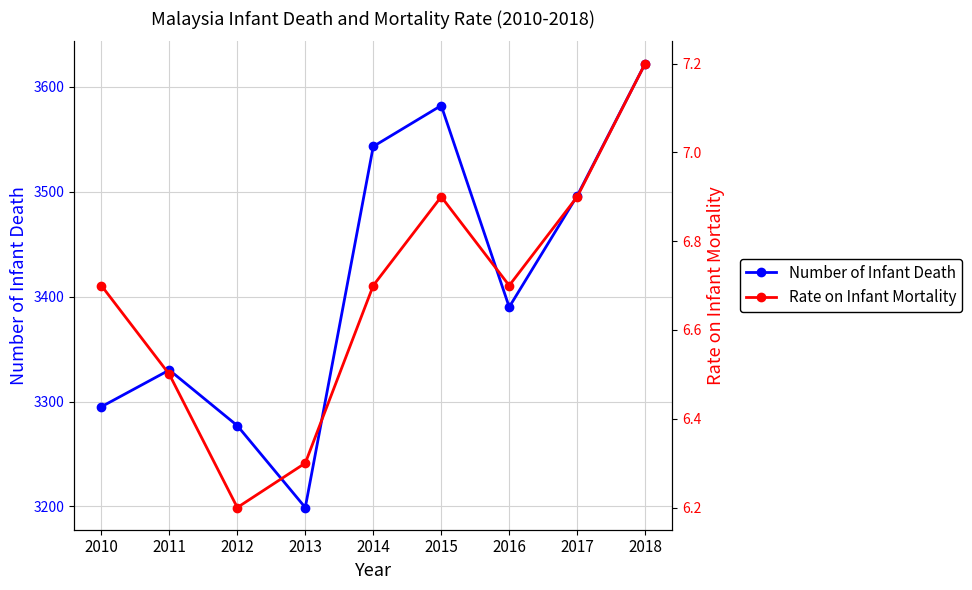

Reading left to right, list all the values displayed in this chart.

Number of Infant Death: 2010=3295.0	2011=3330.0	2012=3277.0	2013=3199.0	2014=3543.0	2015=3582.0	2016=3390.0	2017=3496.0	2018=3622.0
Rate on Infant Mortality: 2010=6.7	2011=6.5	2012=6.2	2013=6.3	2014=6.7	2015=6.9	2016=6.7	2017=6.9	2018=7.2